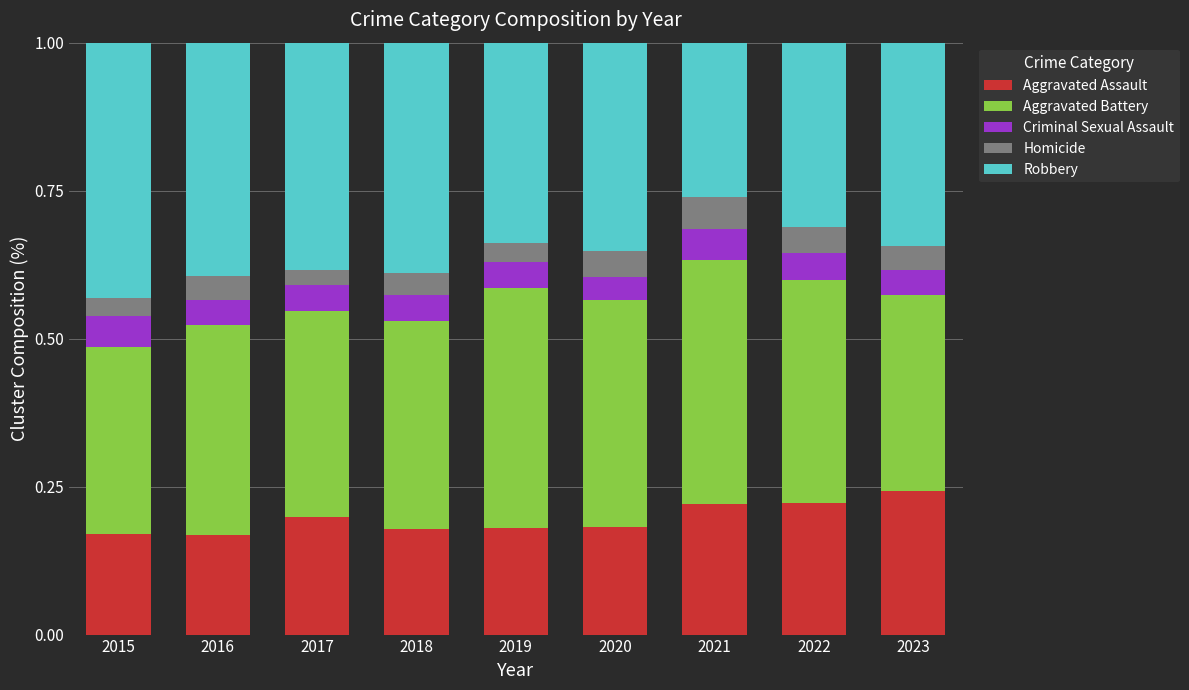

What is the total value across all series at 2022?

1.0